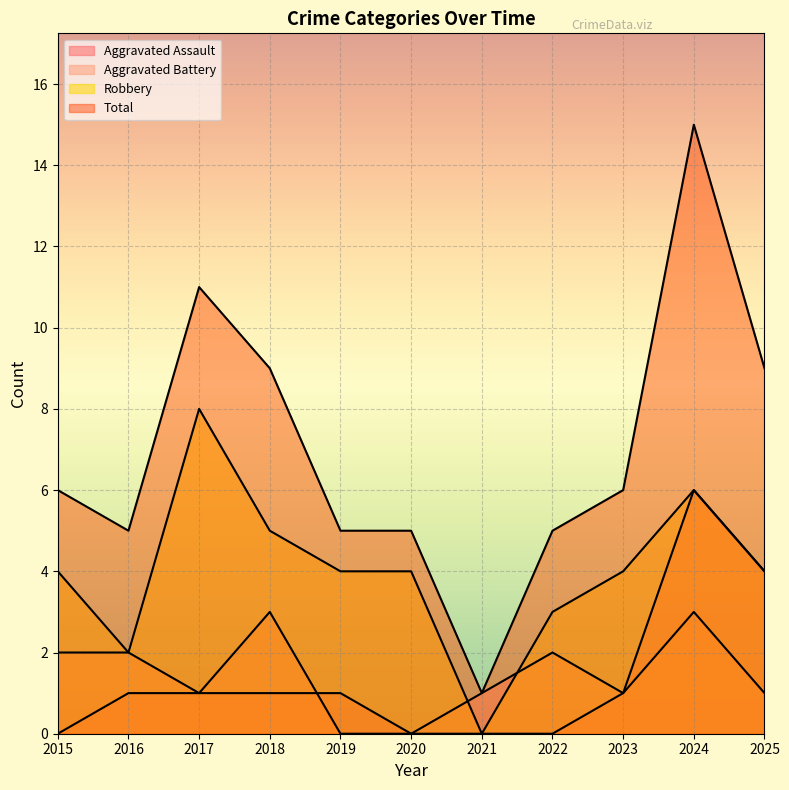

What are all the series names shown in the legend?

Aggravated Assault, Aggravated Battery, Robbery, Total